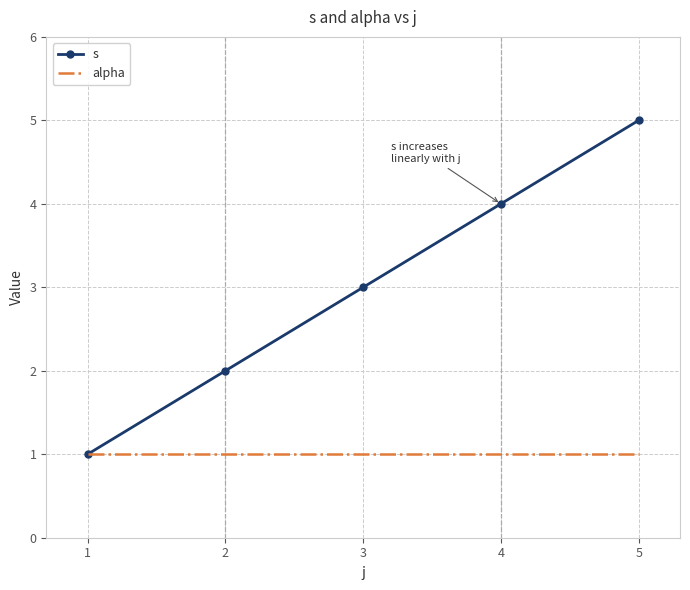

True or false: alpha has a value of 1 at 4.

True